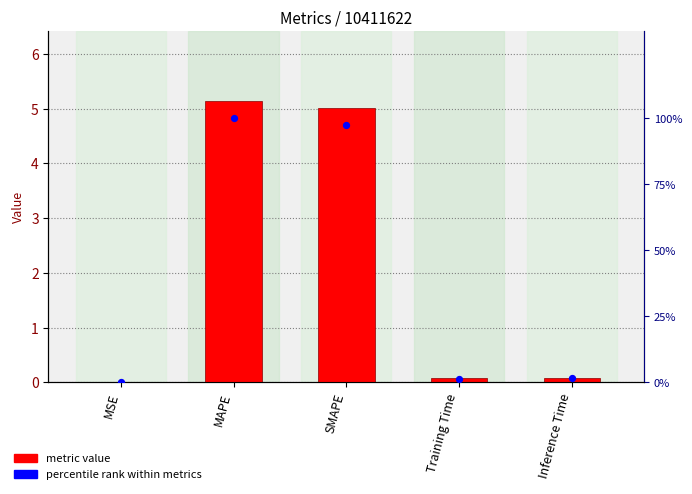

At how many categories does at least one series exceed 93?

2